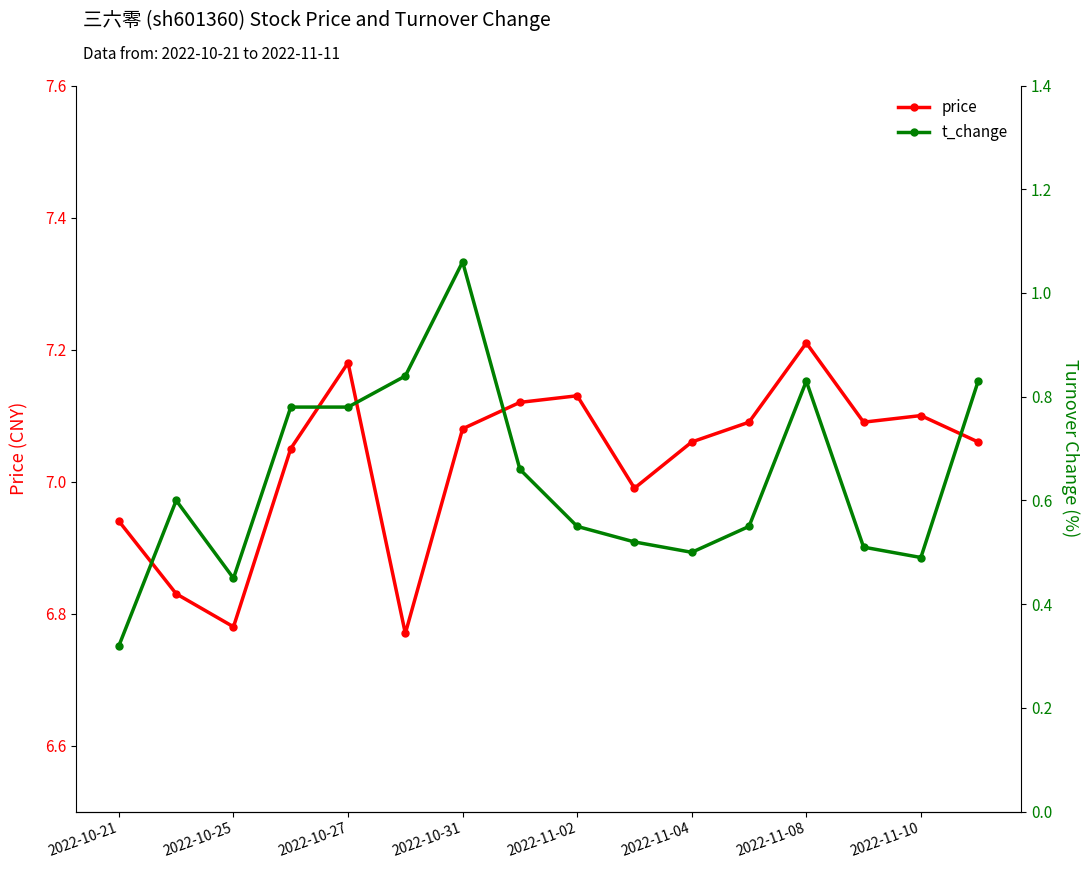

True or false: price has more than 0 points higher than both neighbors.

True